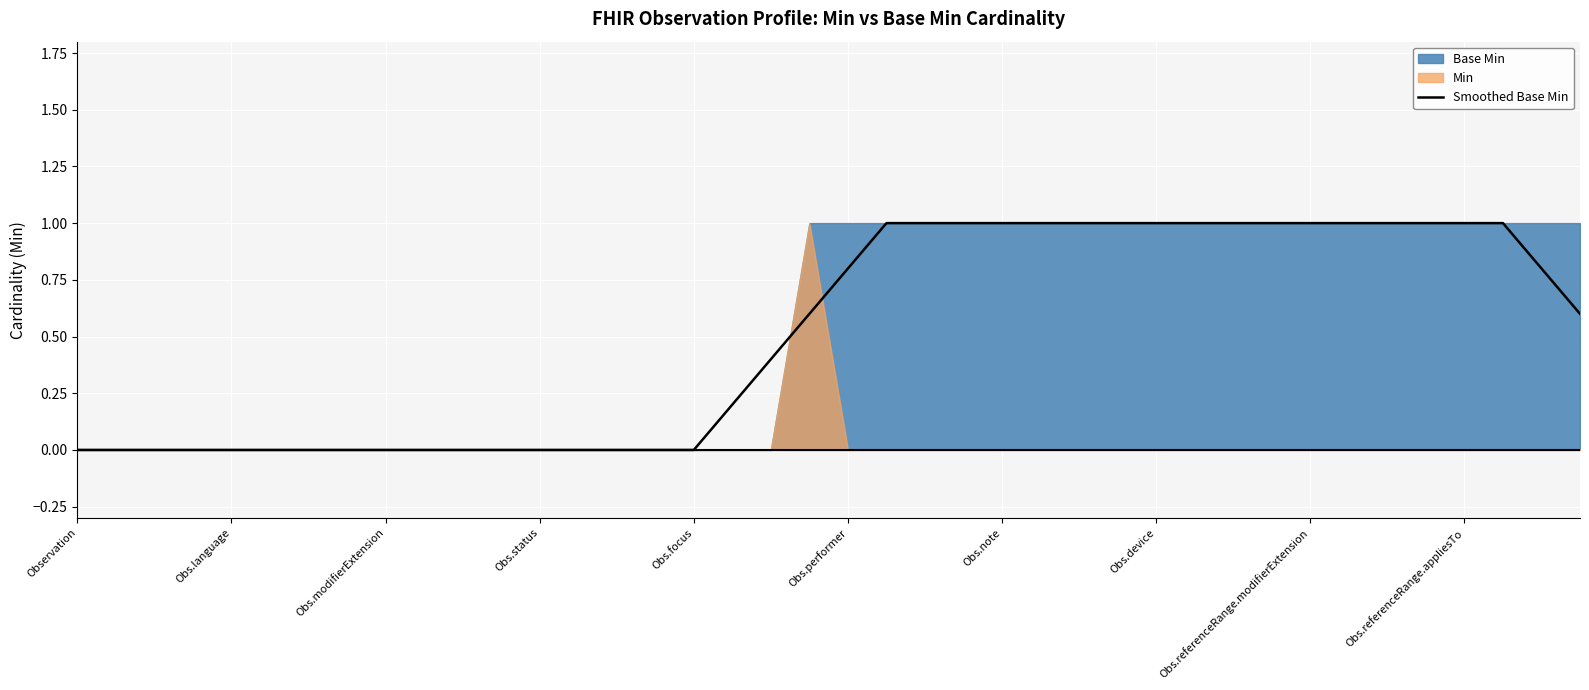

How many data points are above 0?

23